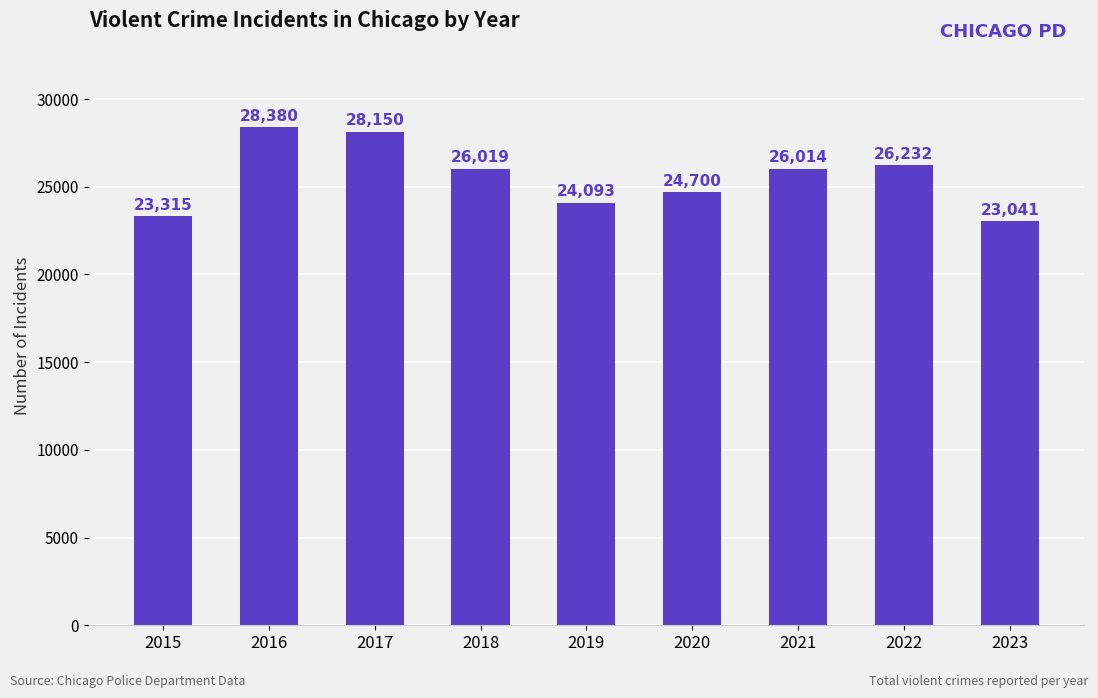

The chart shows a value of 23041 at 2023. True or false?

True